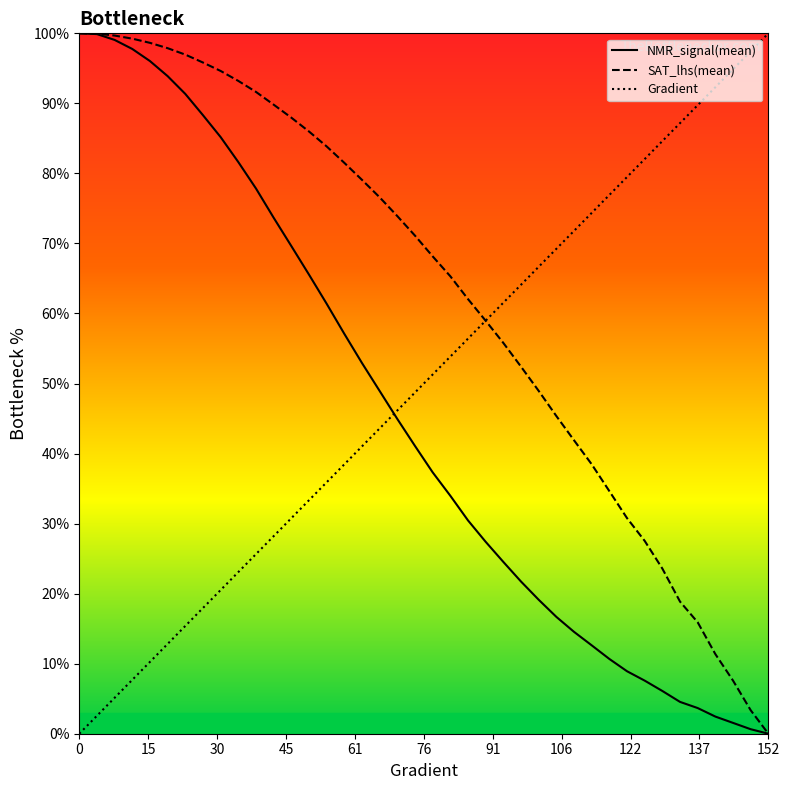

List the series in order of their overall mean, lowest first.

NMR_signal(mean), Gradient, SAT_lhs(mean)